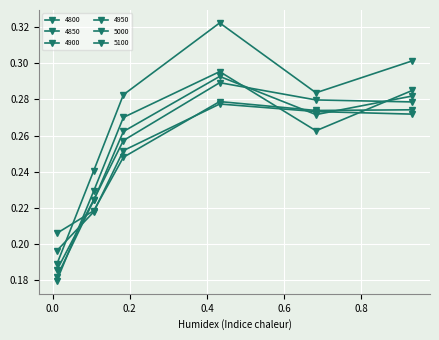

True or false: 4900 has more than 2 interior local peaks.

False